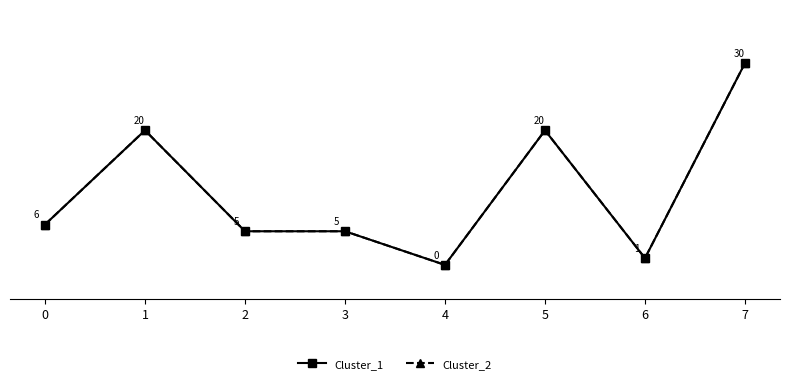

Is this an area chart (filled region under the line)?

No